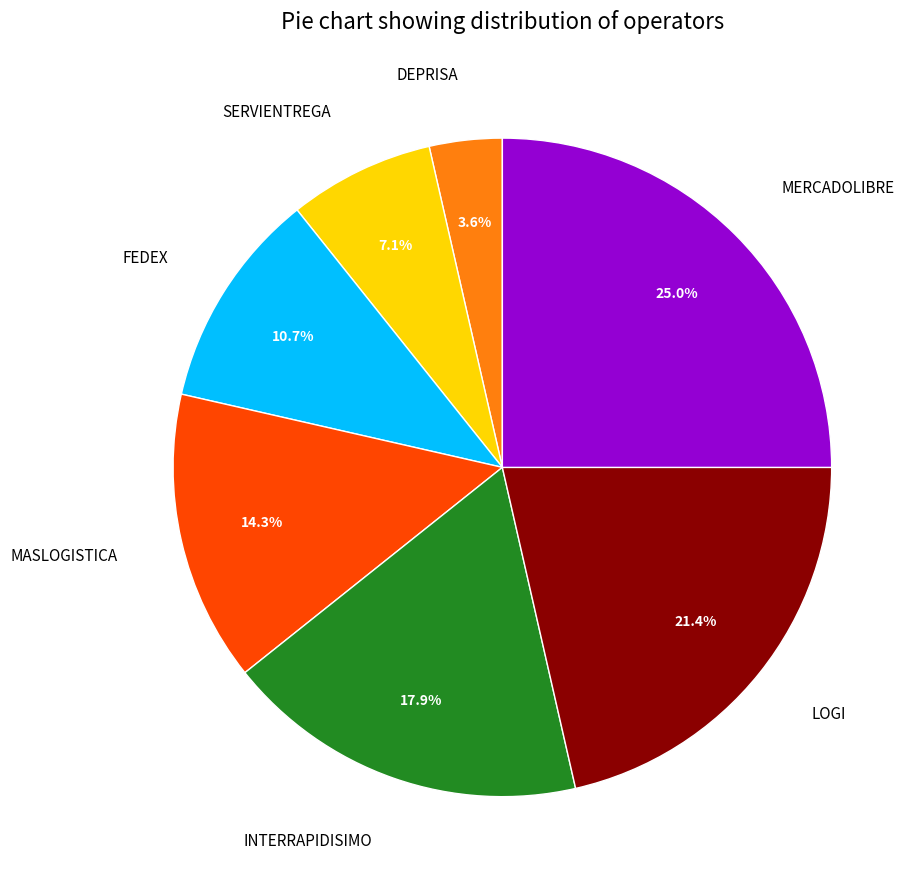

To the nearest percent, what is the difference between the SERVIENTREGA and MERCADOLIBRE slice percentages?

18%